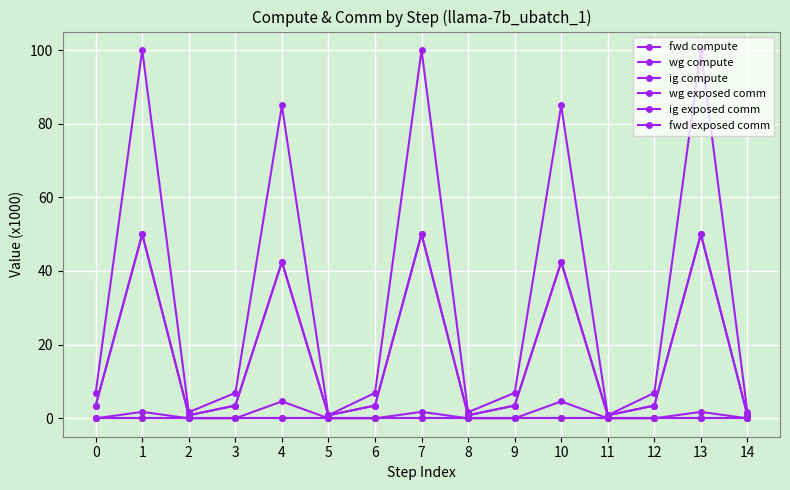

Does the chart have visible grid lines?

Yes